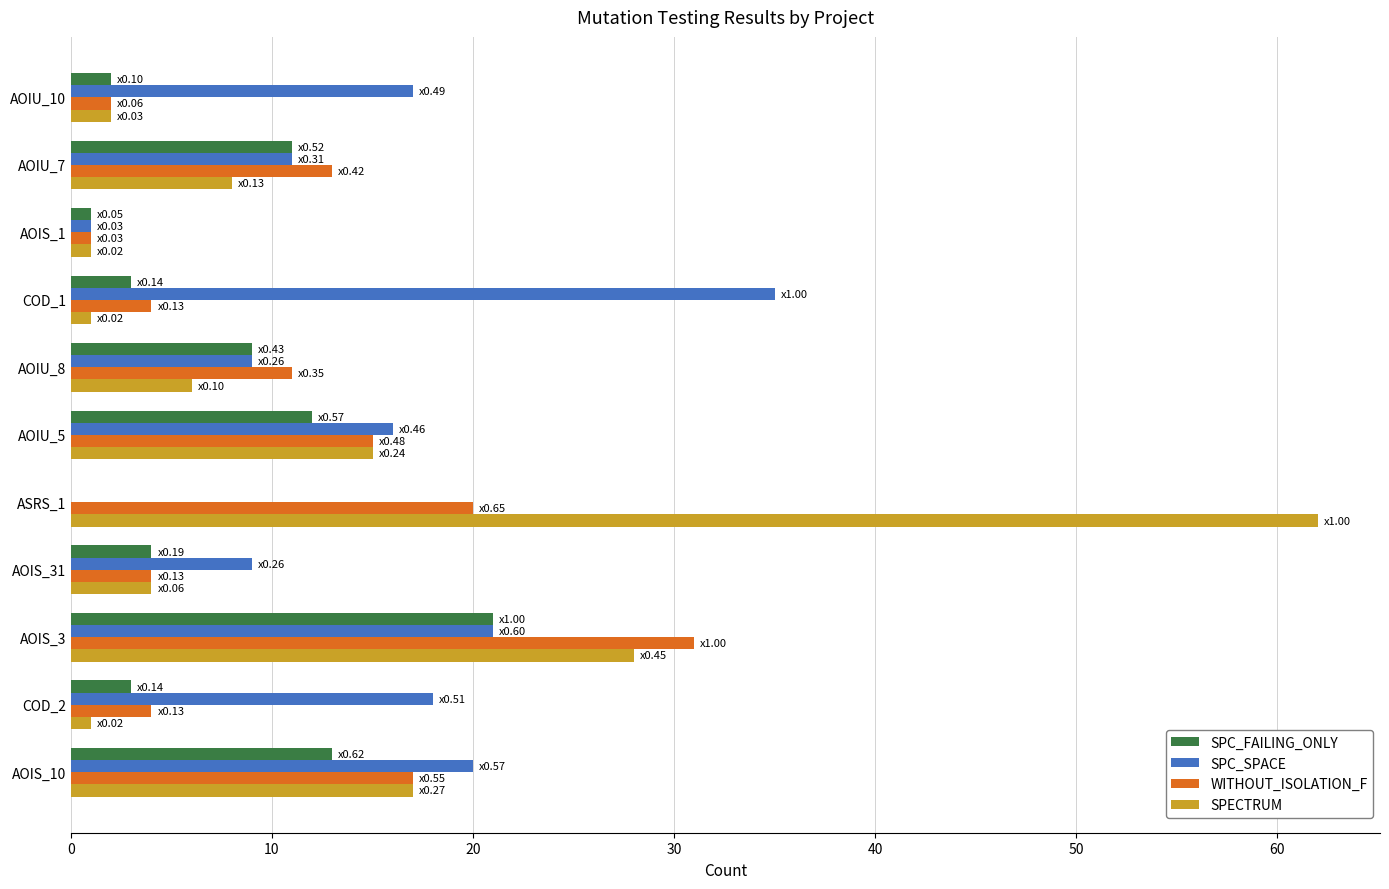

Which series has the widest spread of values?

SPECTRUM